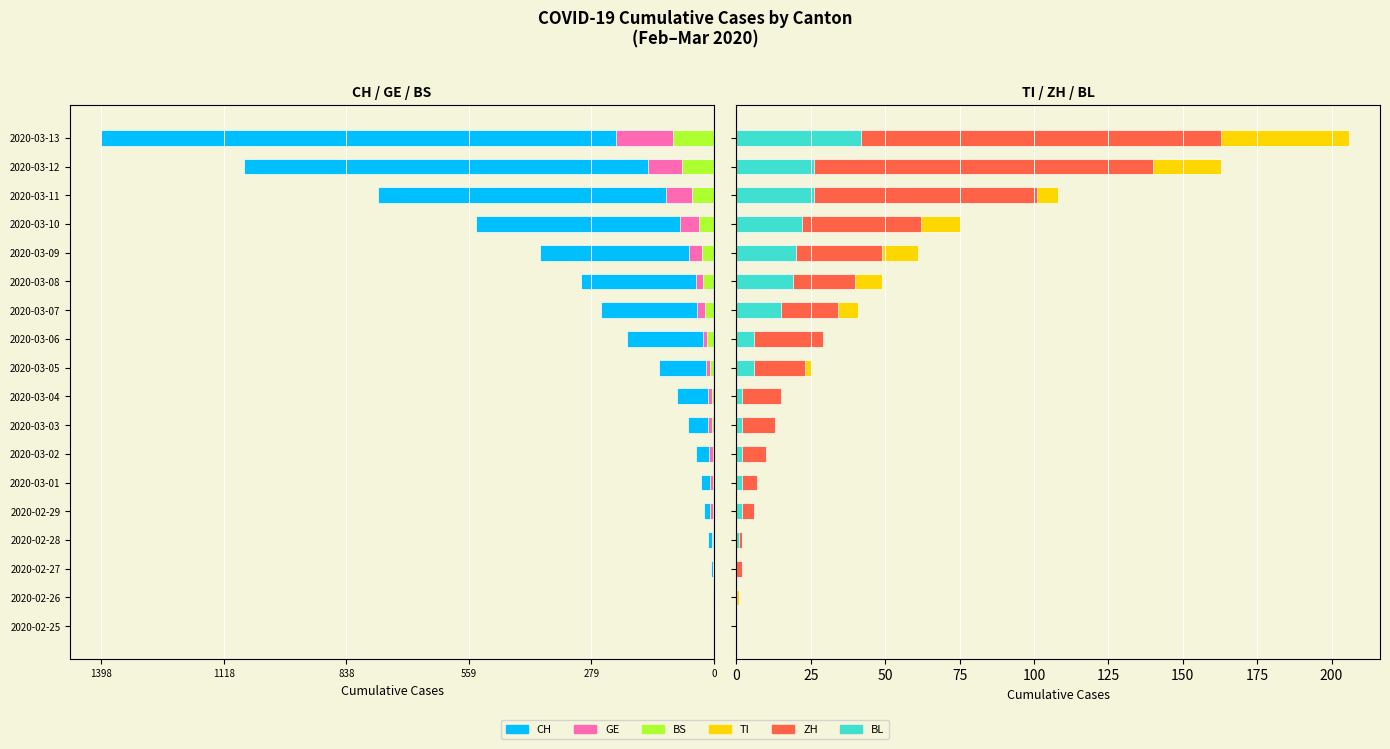

Does the chart contain stacked bars?

No